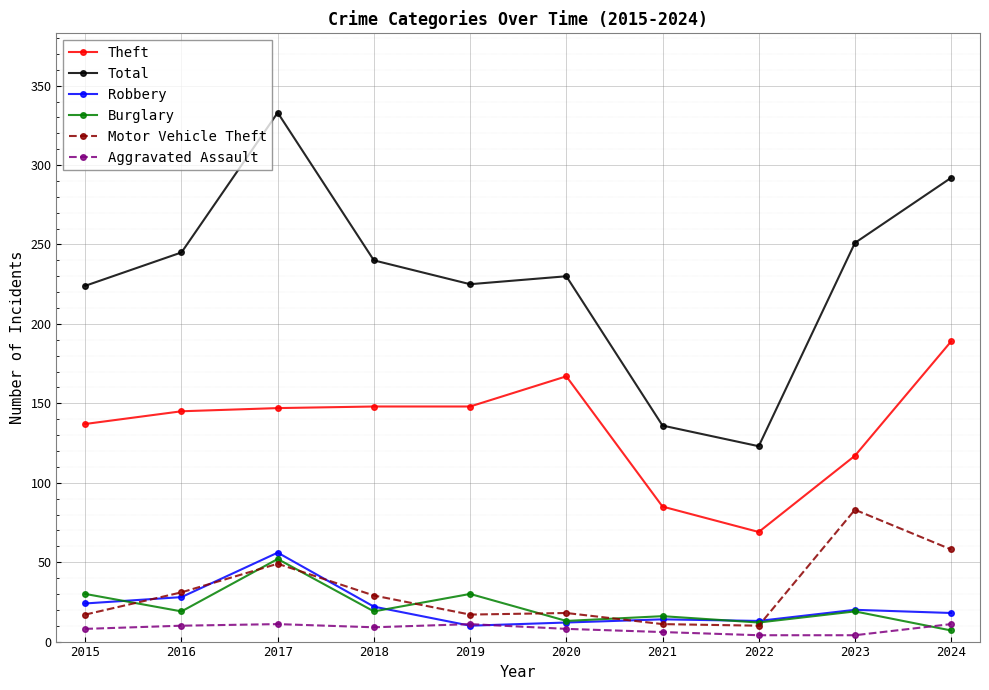

What is the total value across all series at 2024?

575